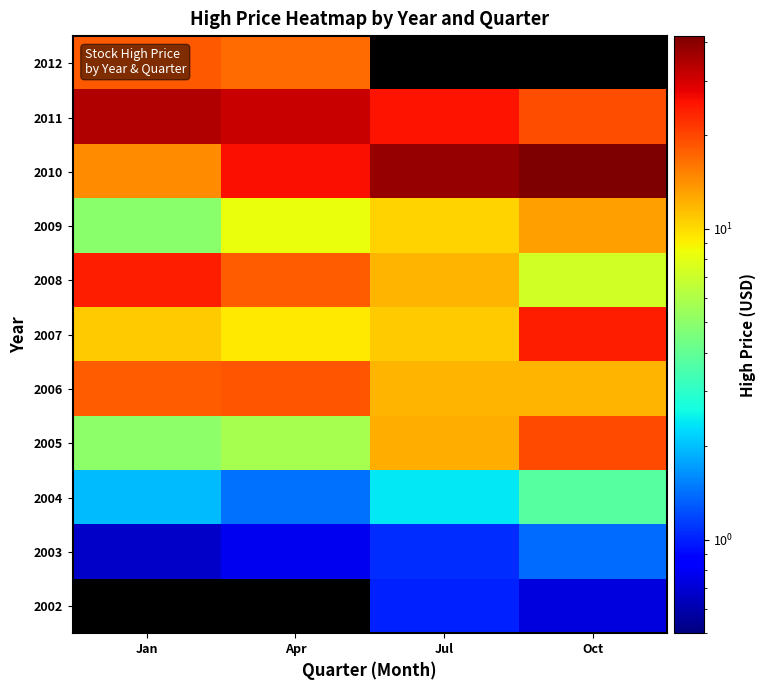

True or false: 2005 has a value of 13.3 at Oct.

False